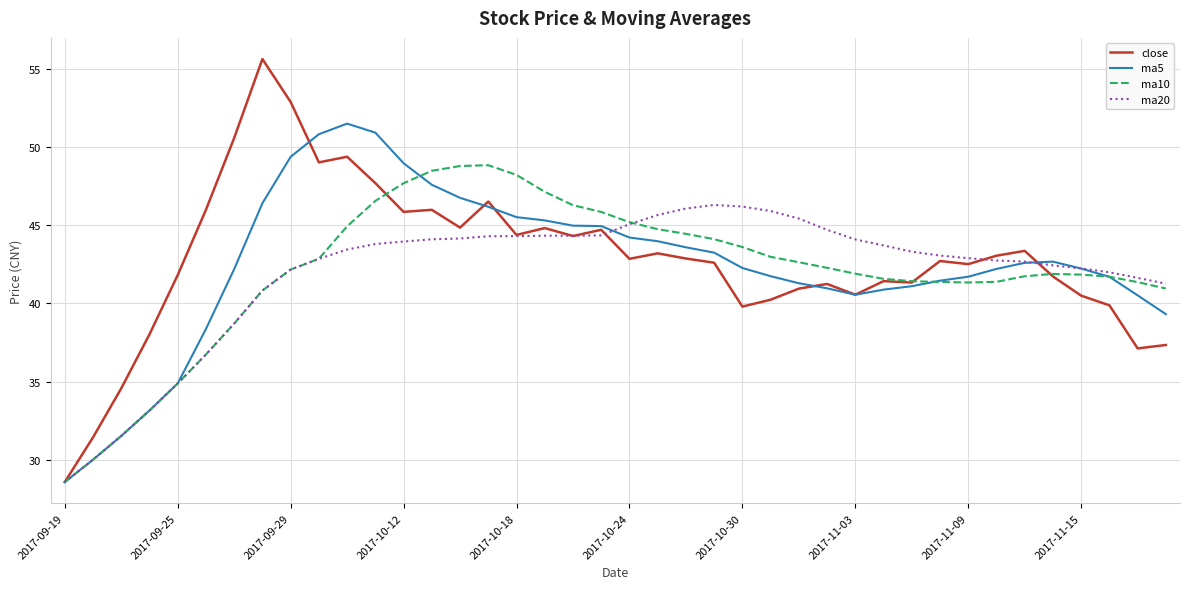

What is the maximum value for ma10?

48.9